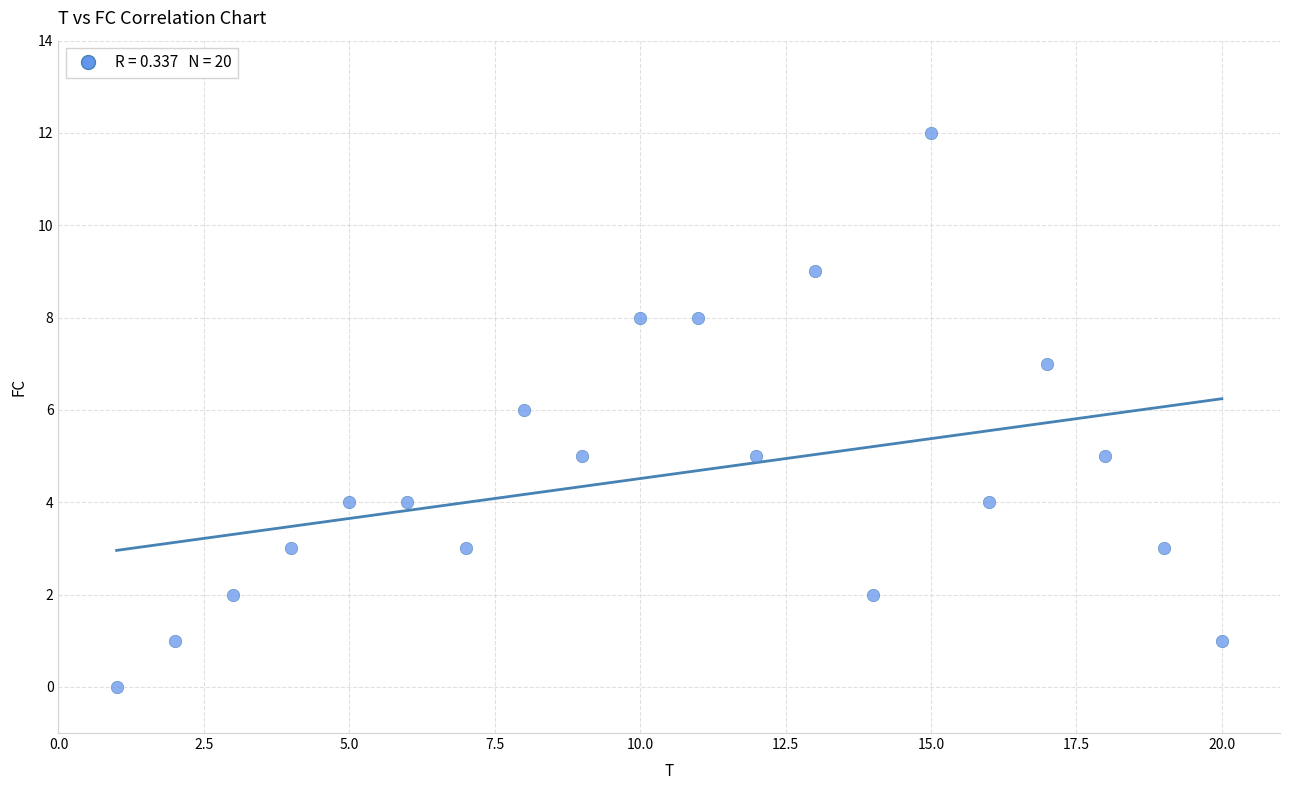

What is the range of Y values (max minus min)?

12